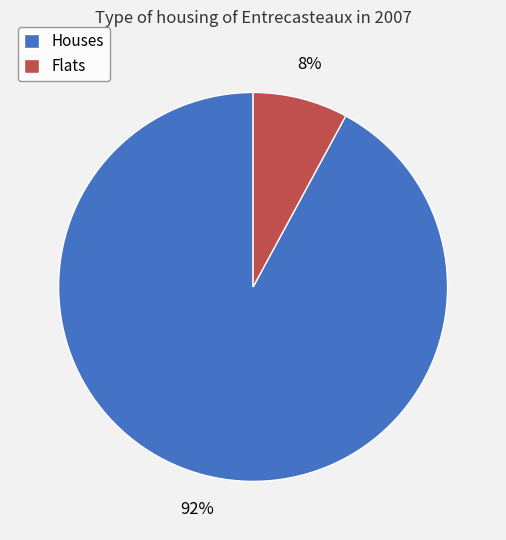

How many slices are in this pie chart?

2